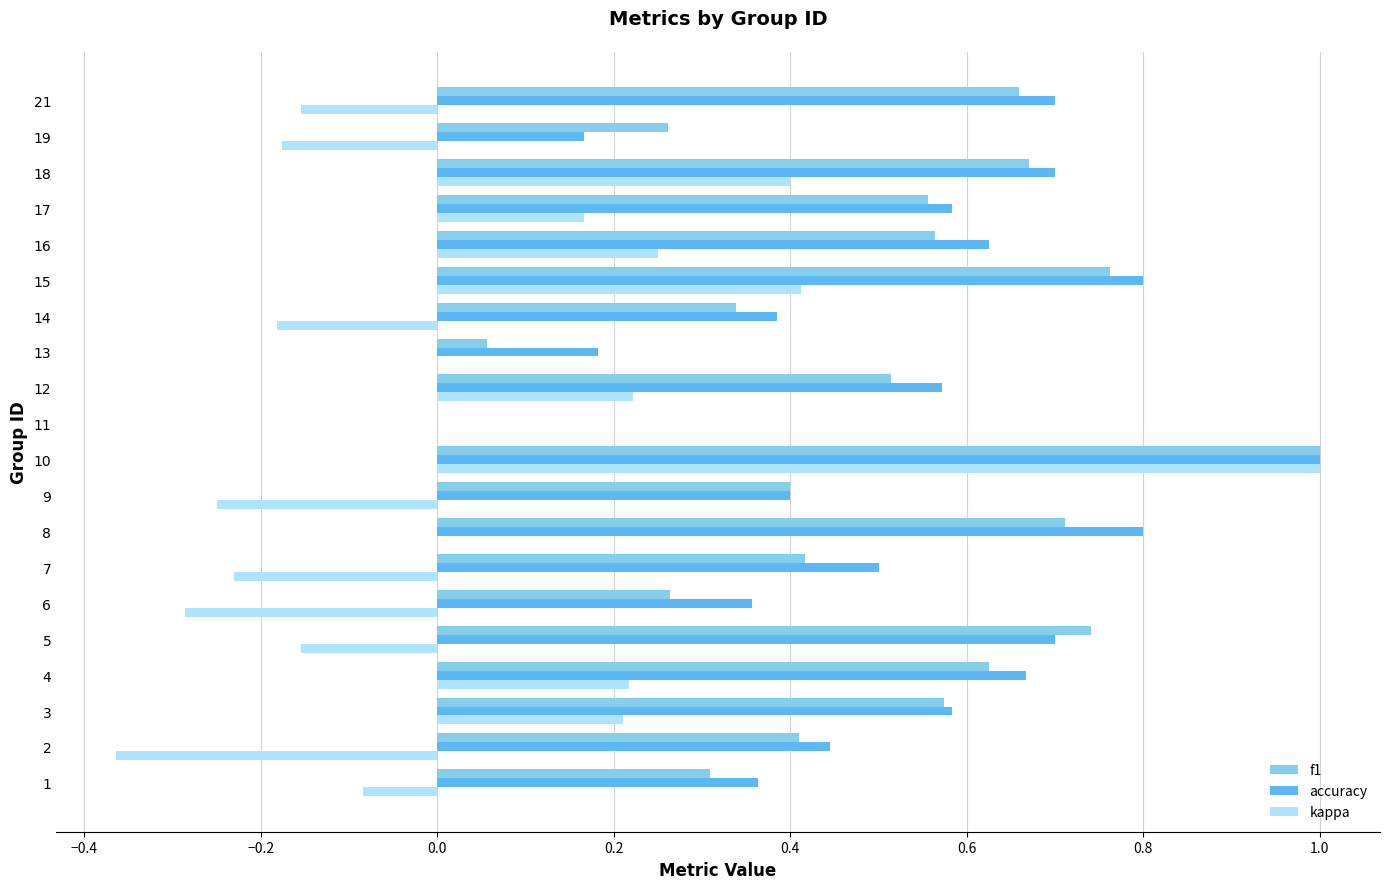

The value of f1 at 1 is 0.3. True or false?

True